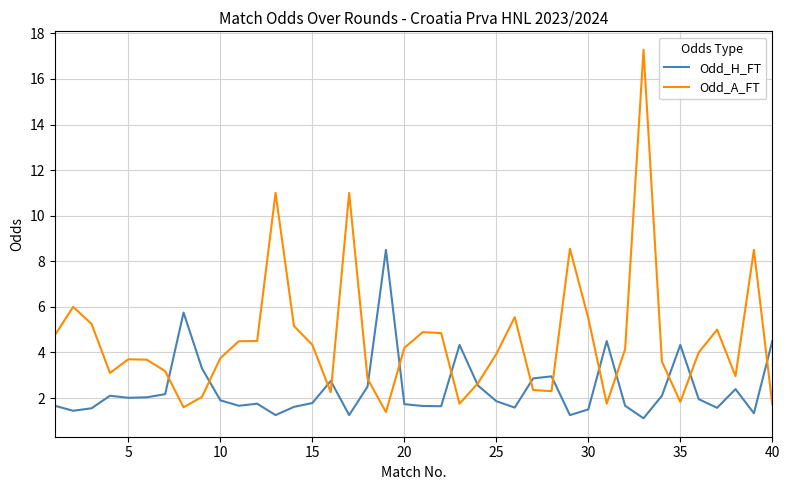

Which series has the largest total across all categories?

Odd_A_FT